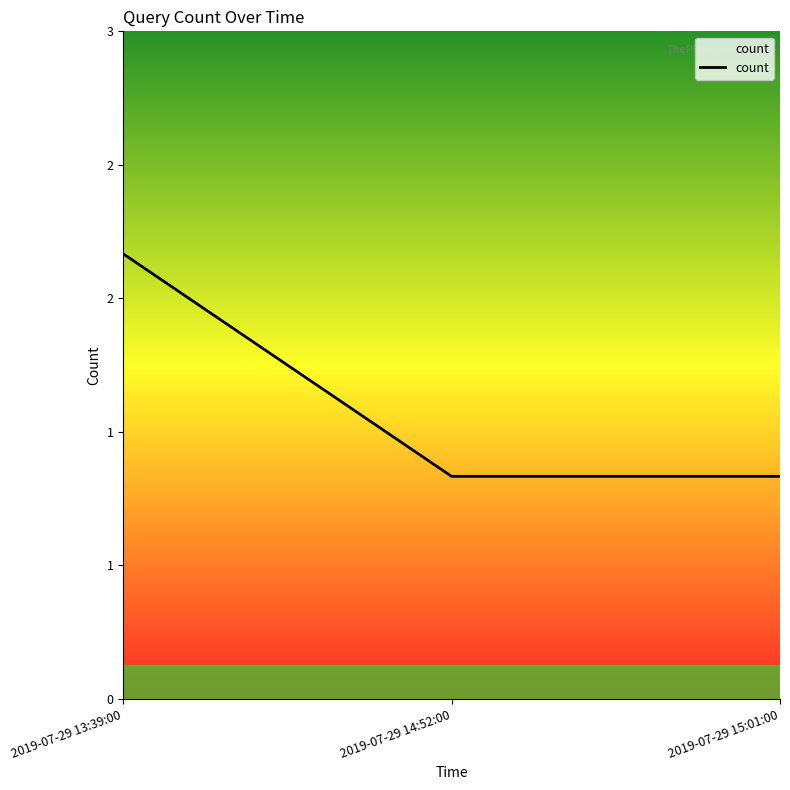

Where is the data nearest to the value 1?

2019-07-29 14:52:00